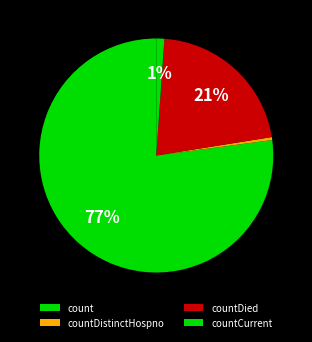

What percentage is the countCurrent slice, to the nearest percent?

1%